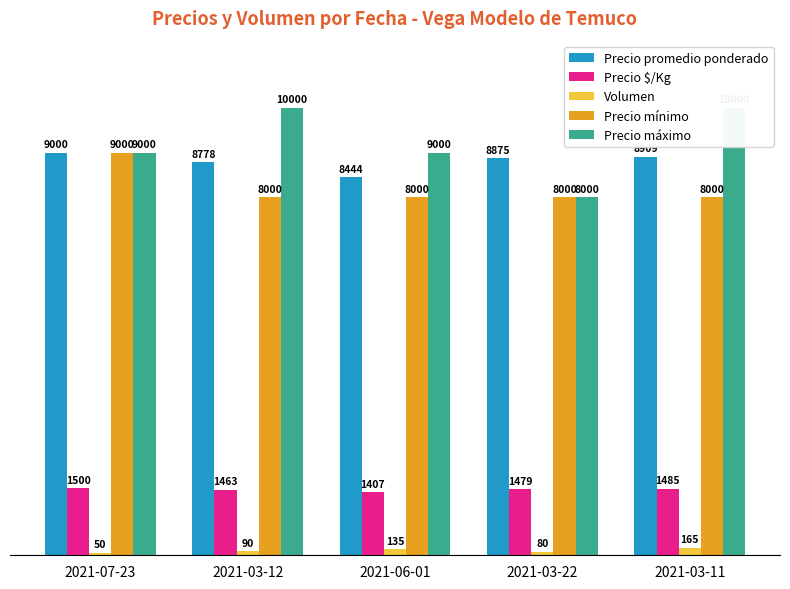

Between 2021-07-23 and 2021-03-22, which series saw the biggest shift?

Precio mínimo